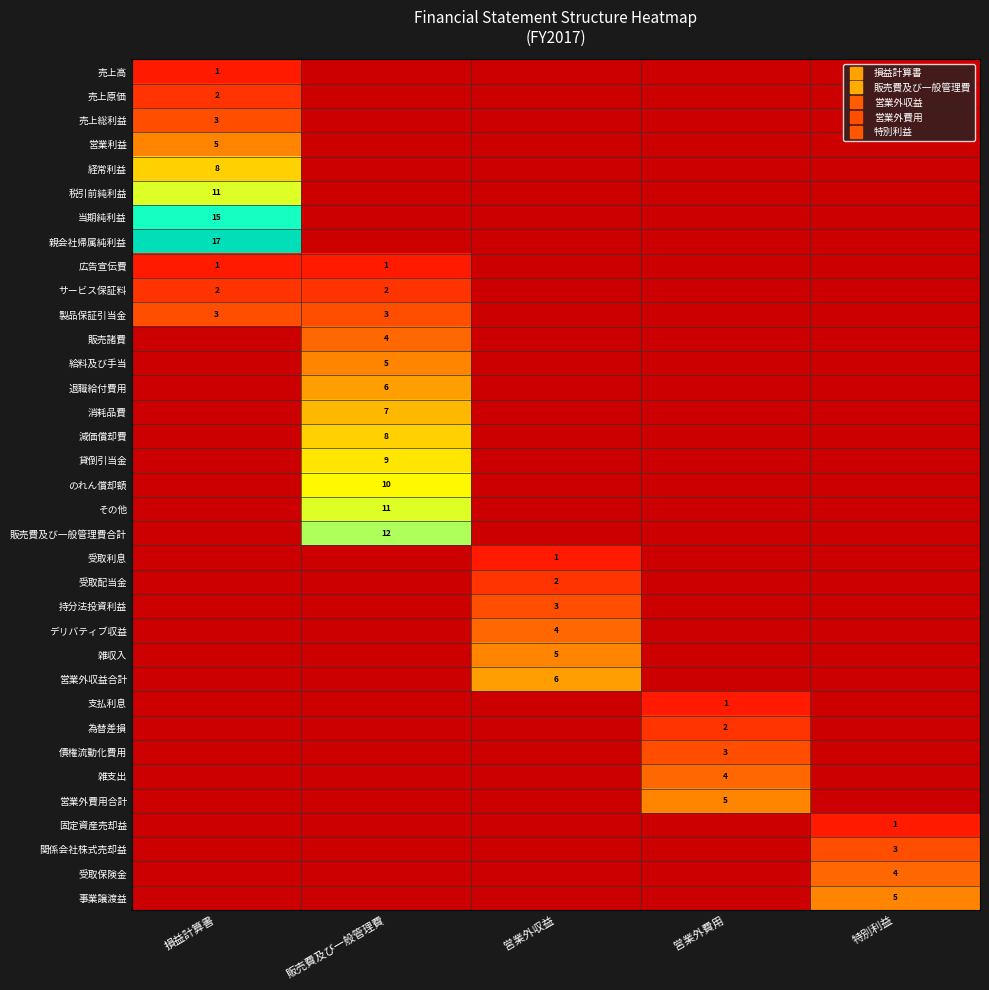

At which category does the chart reach its minimum across all series?

損益計算書